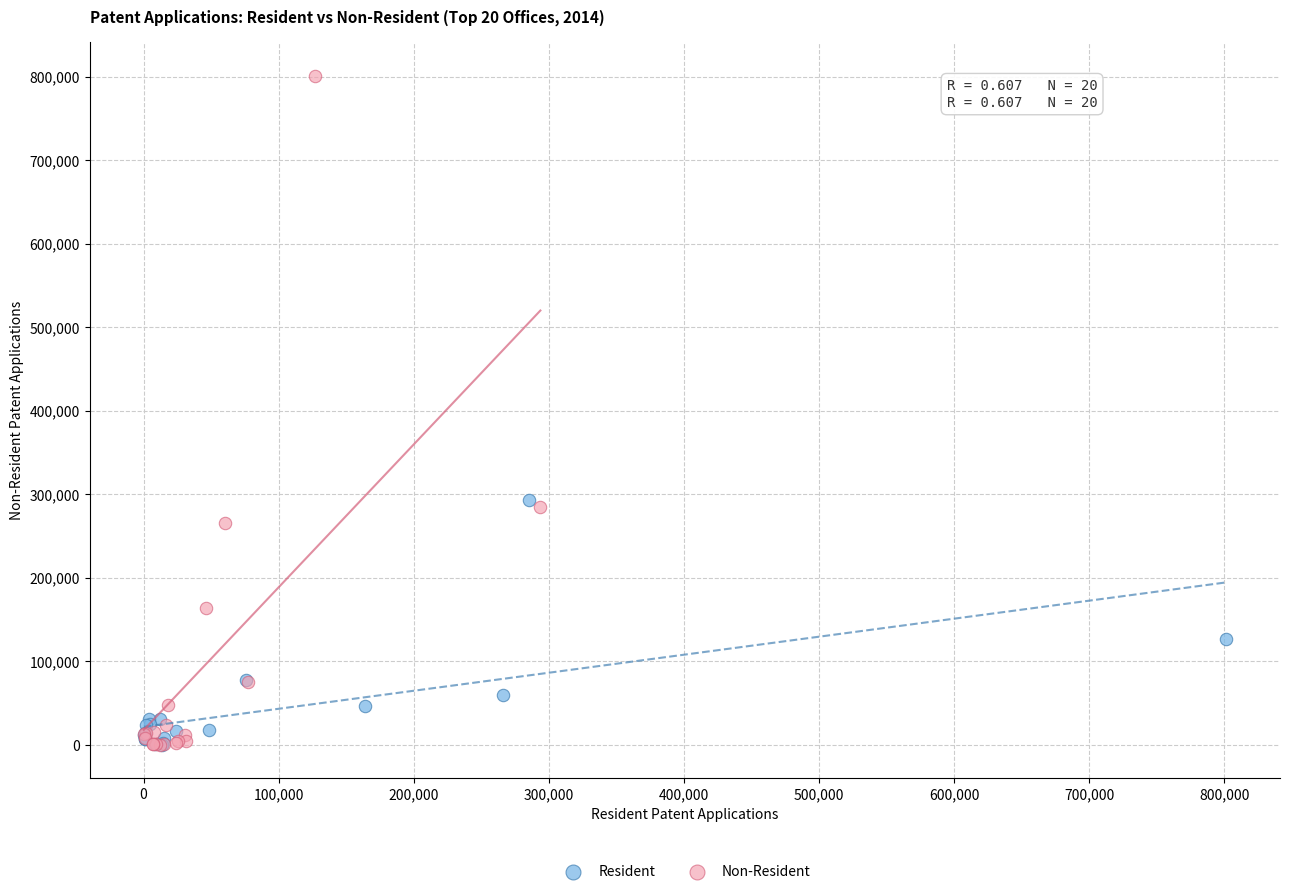

Which series has the widest spread of Y values?

Non-Resident